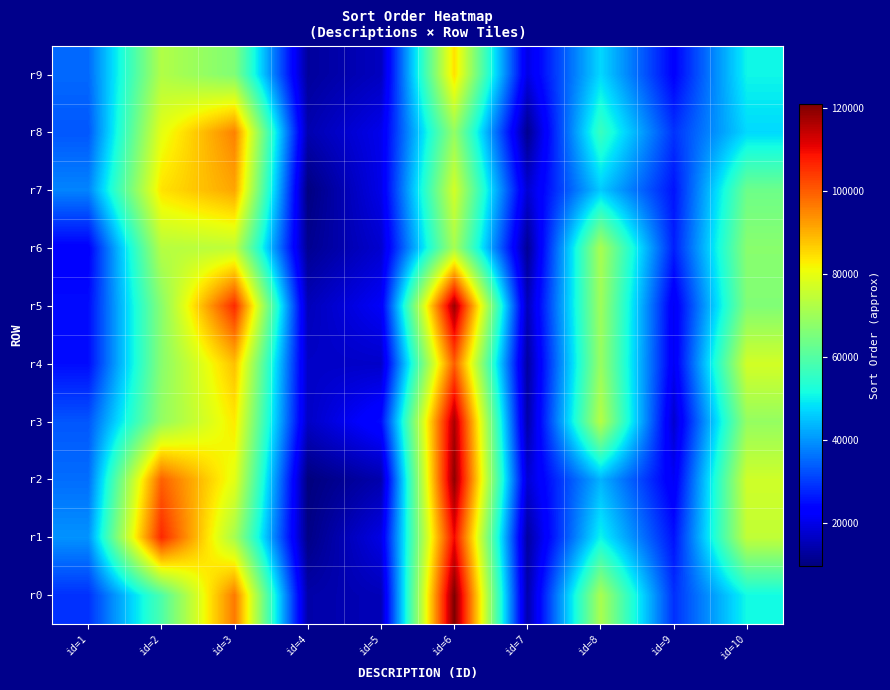

Rank the series at id=4 from highest to lowest value.

r4, r3, r5, r8, r0, r9, r6, r1, r7, r2